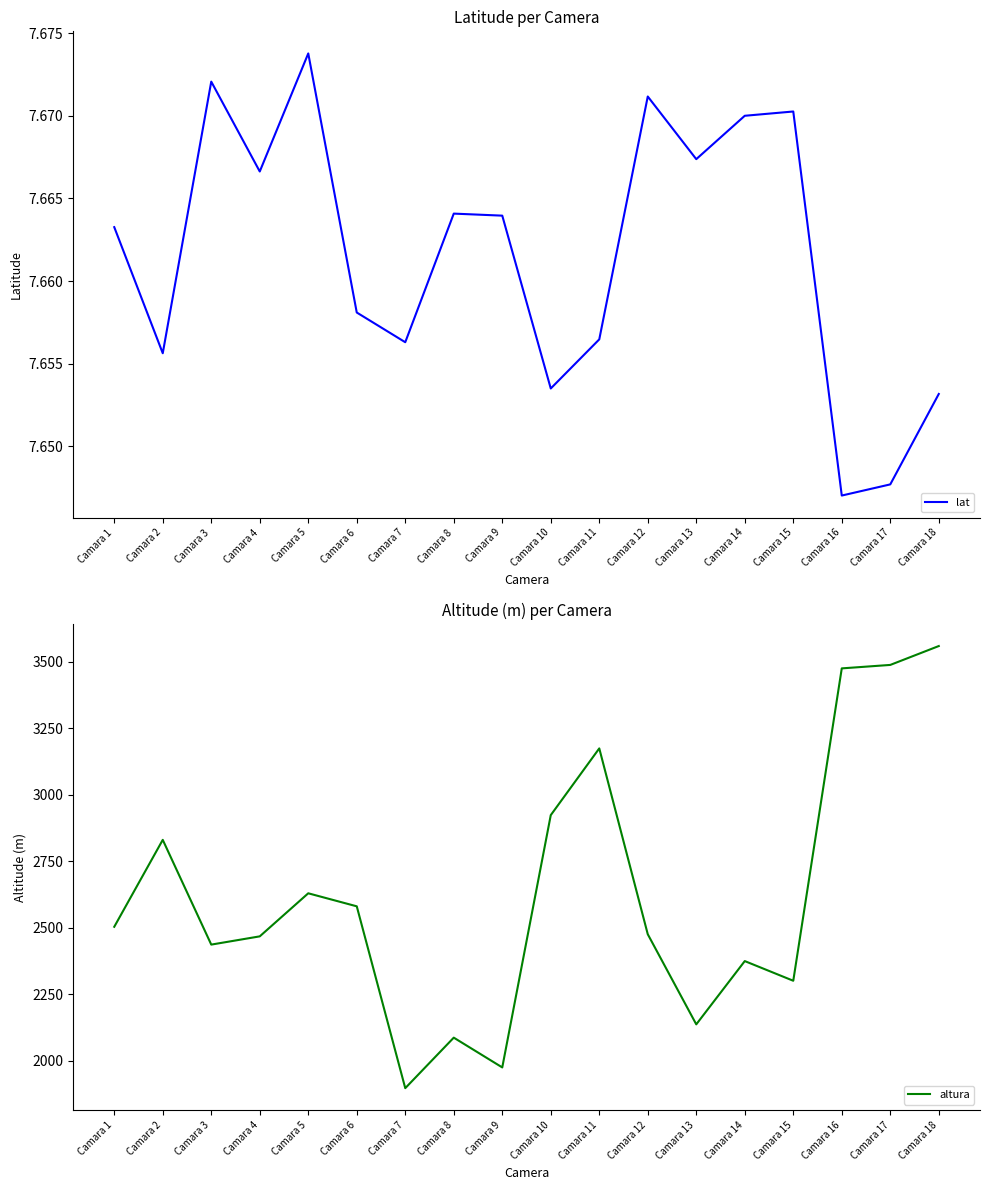

How many interior local valleys does the lat series have?

6